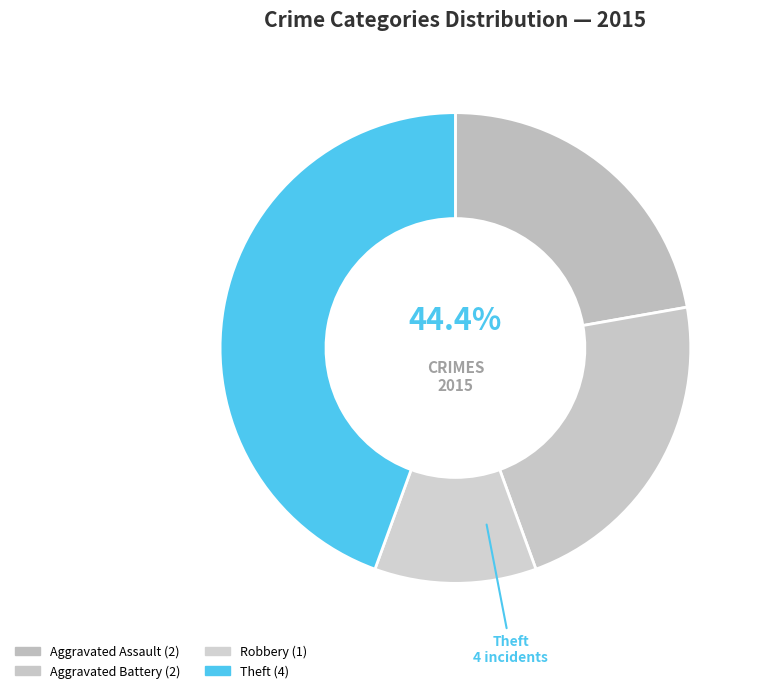

True or false: Theft accounts for 33% of the total.

False